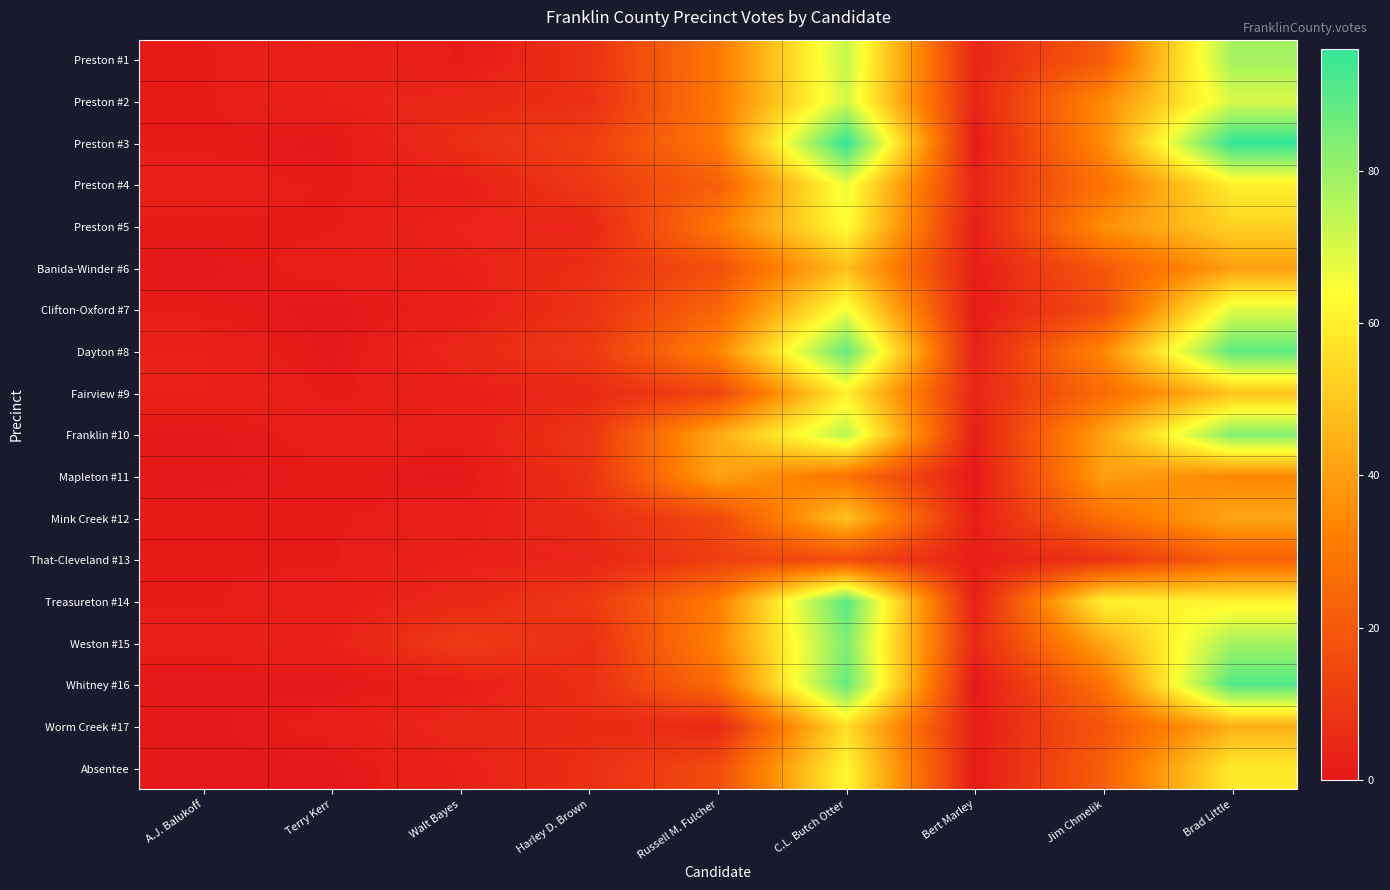

At how many categories does at least one series exceed 7?

6